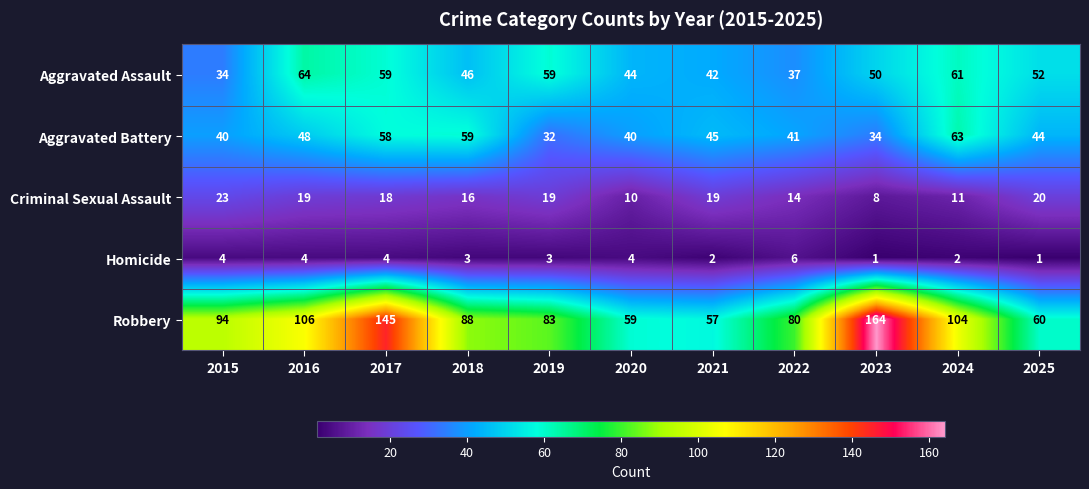

Is the value of Homicide at 2021 greater than the value of Criminal Sexual Assault at 2016?

No